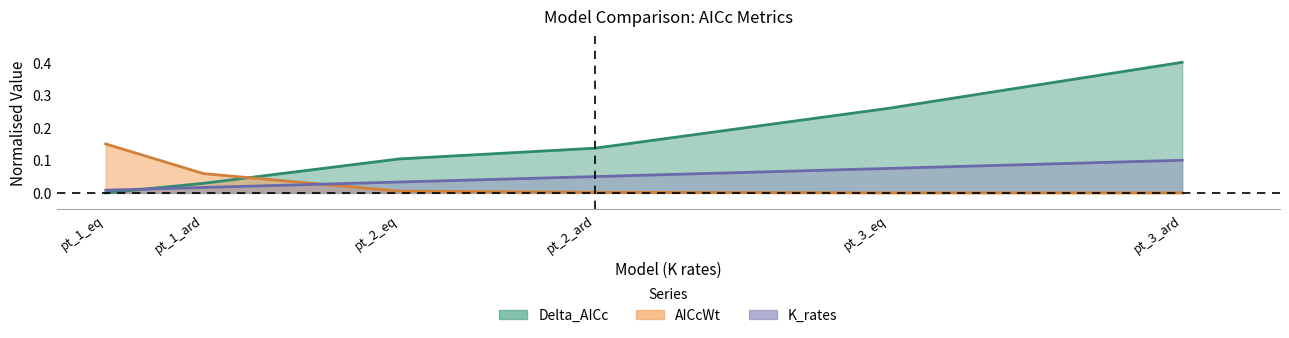

Where is K_rates nearest to the value 0?

pt_1_eq